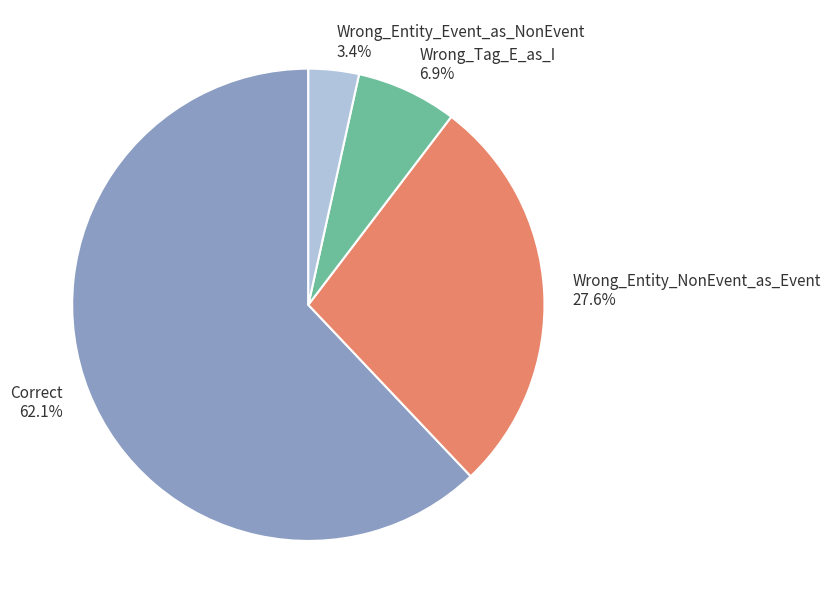

Does any single category account for the majority?

Yes